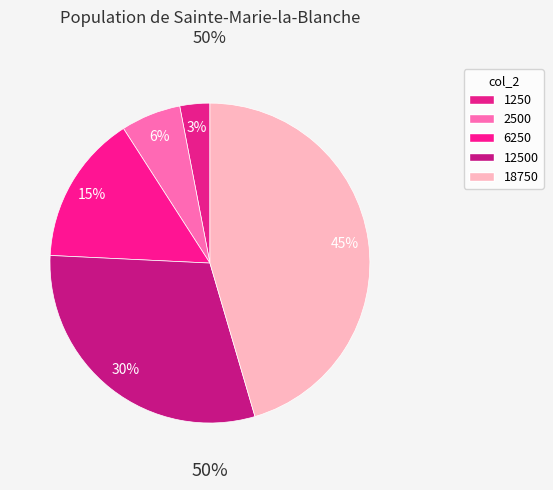

Combined, what portion of the pie is 6250 and 12500?

45.5%